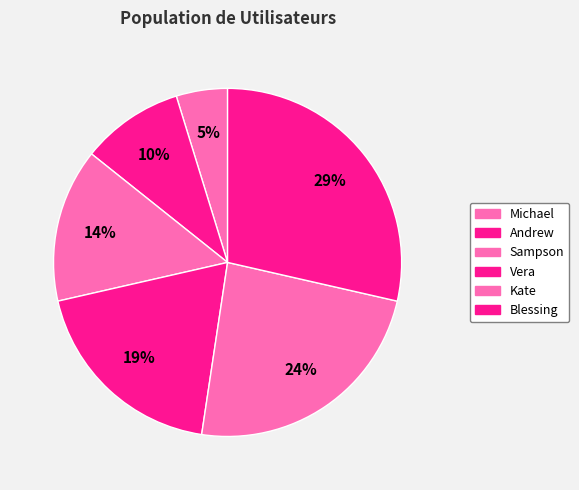

To the nearest percent, what is the difference between the Michael and Blessing slice percentages?

24%